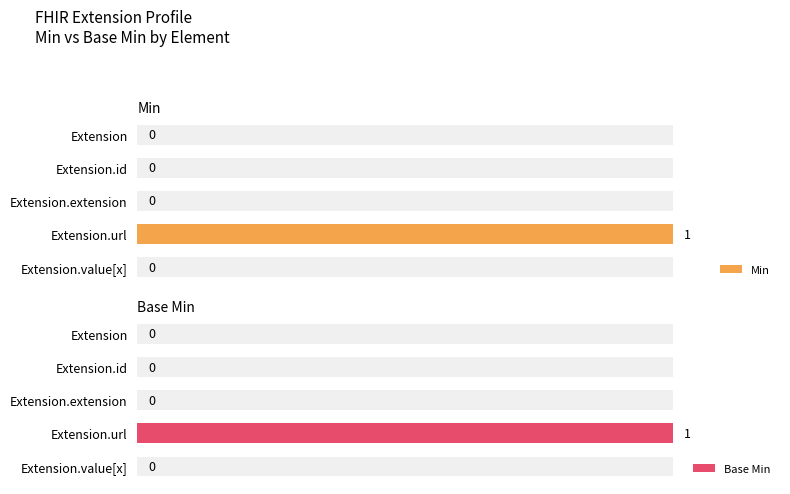

Which has a higher value, Extension.value[x] or Extension?

Extension.value[x]